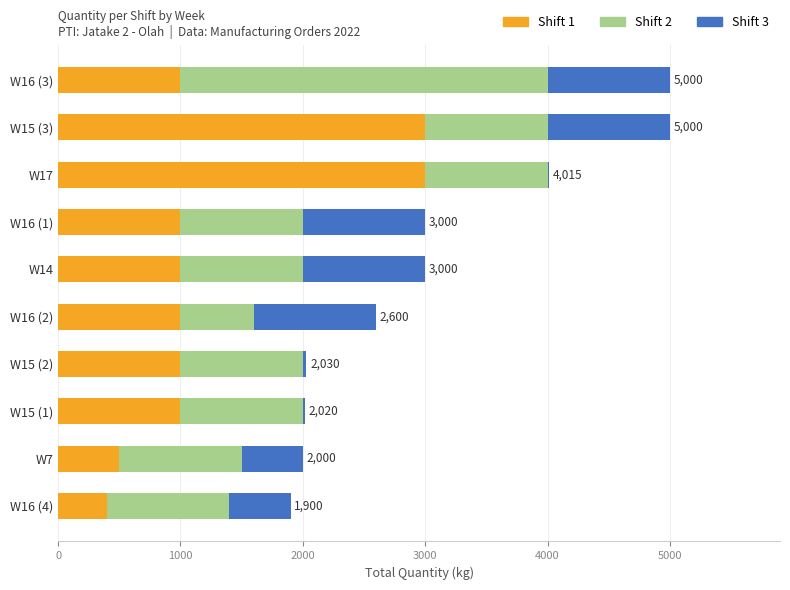

How many data points does each series have?

10